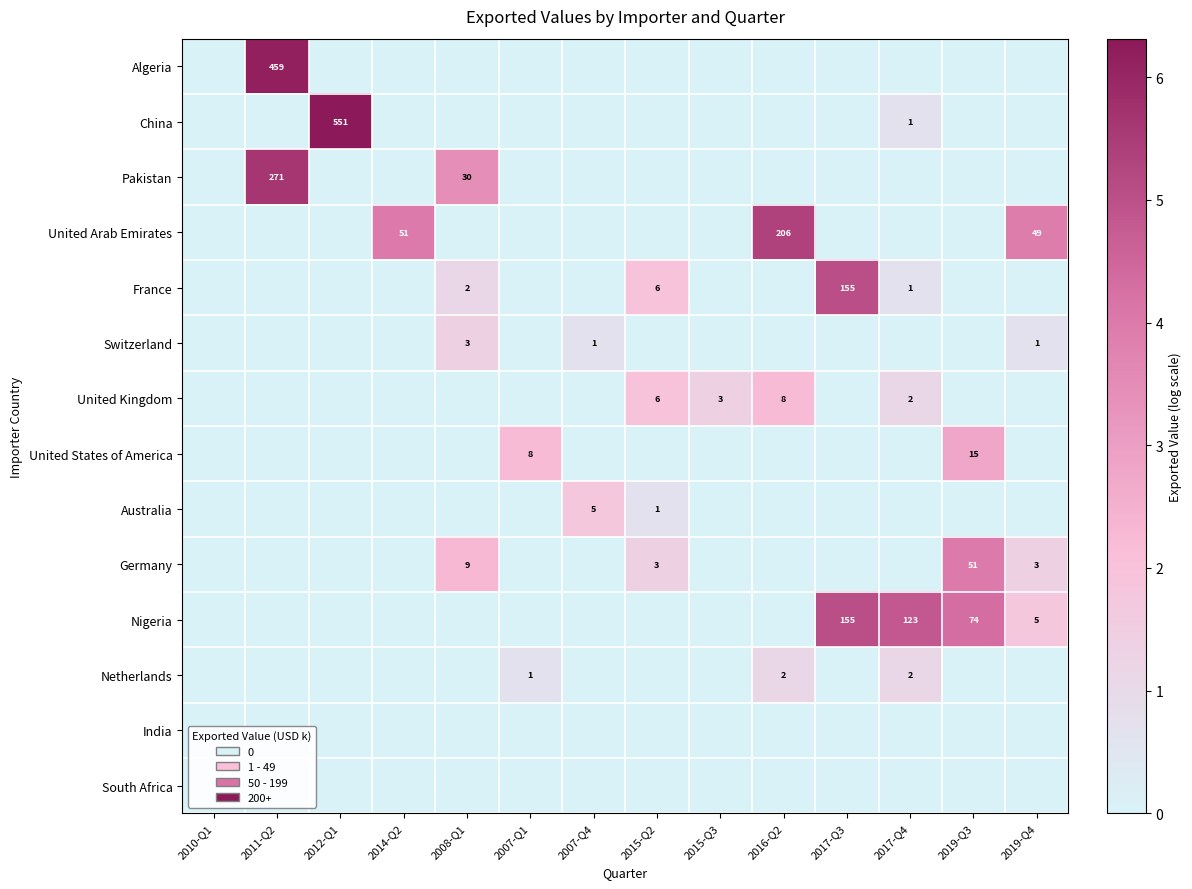

True or false: Nigeria has a value of 1 at 2019-Q4.

False